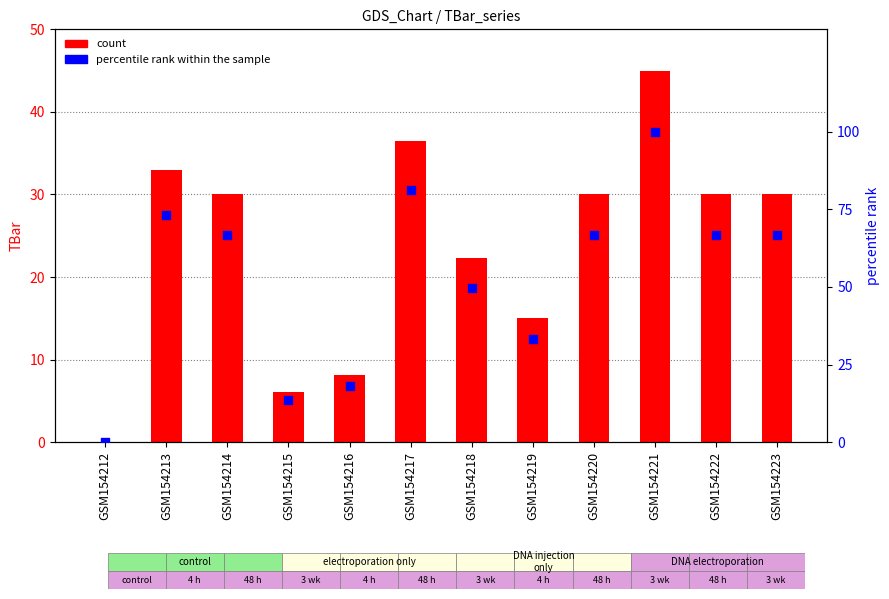

Which series has the widest spread of Y values?

percentile rank within the sample